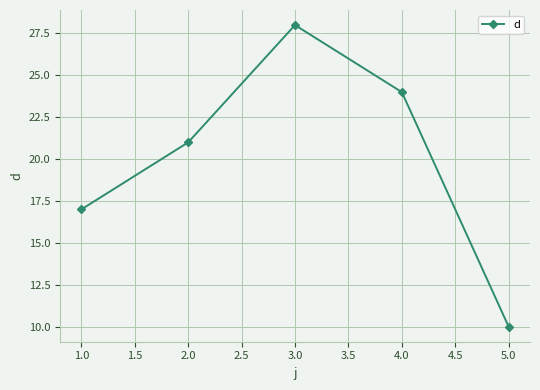

What position from the right is 5.0?

1